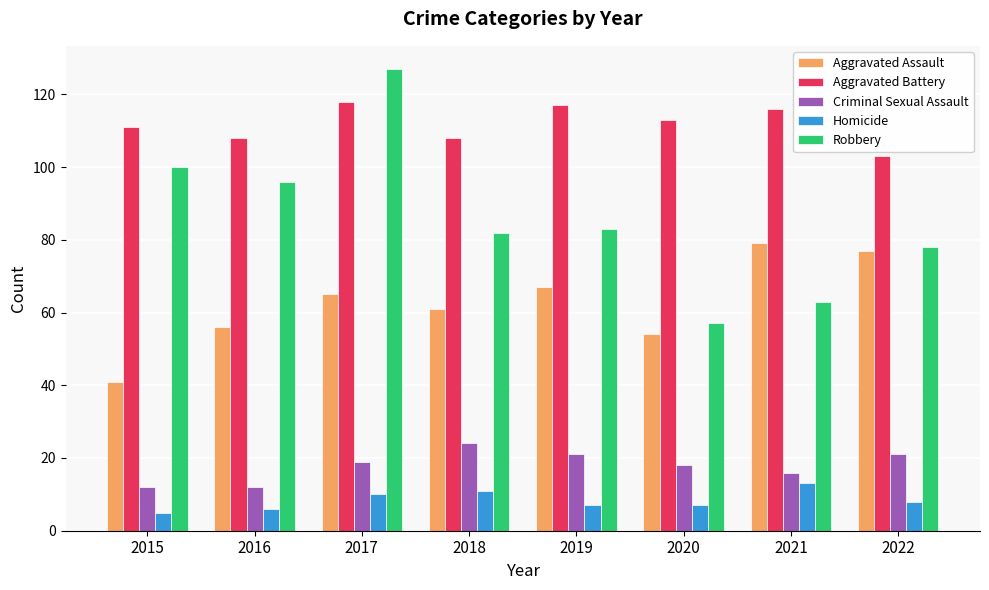

The value of Aggravated Assault at 2022 is 118. True or false?

False